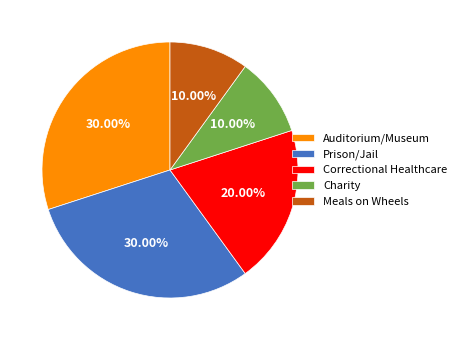

Approximately how many times larger is the value at Charity compared to Meals on Wheels?

1.0